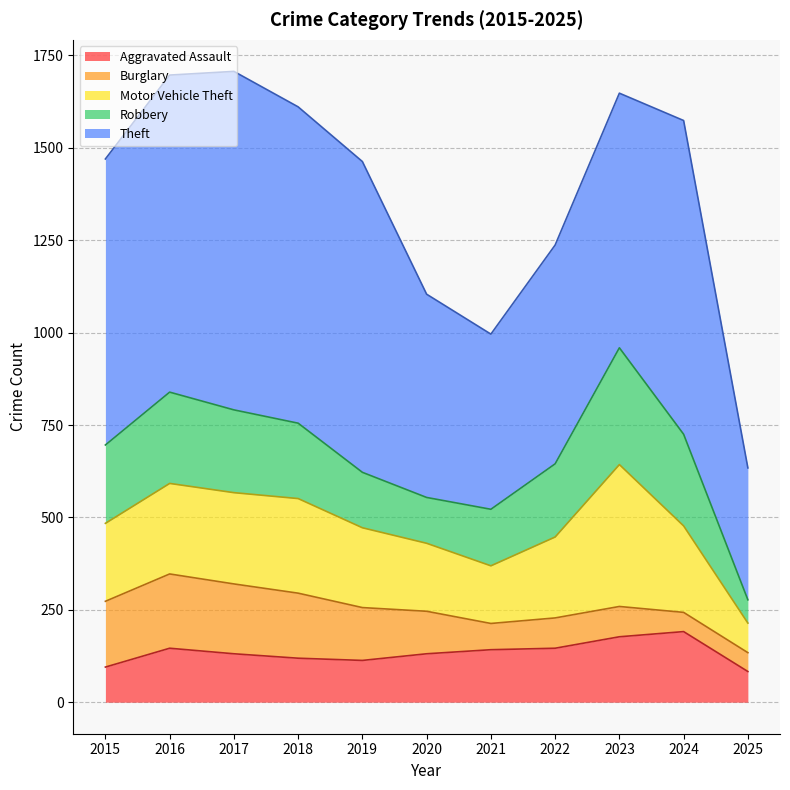

Where is Motor Vehicle Theft nearest to the value 232?

2024